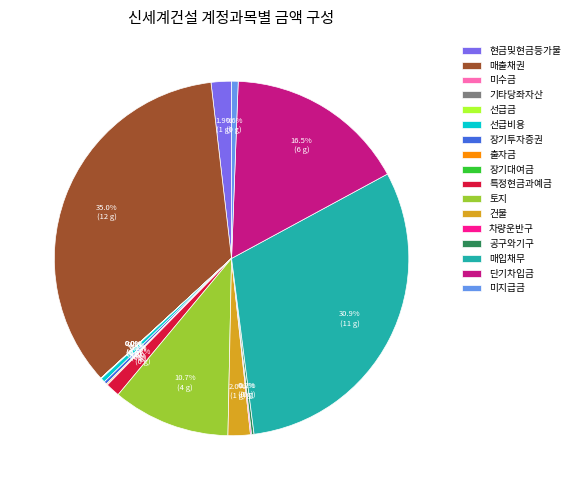

Which has a higher value, 선급비용 or 단기차입금?

단기차입금